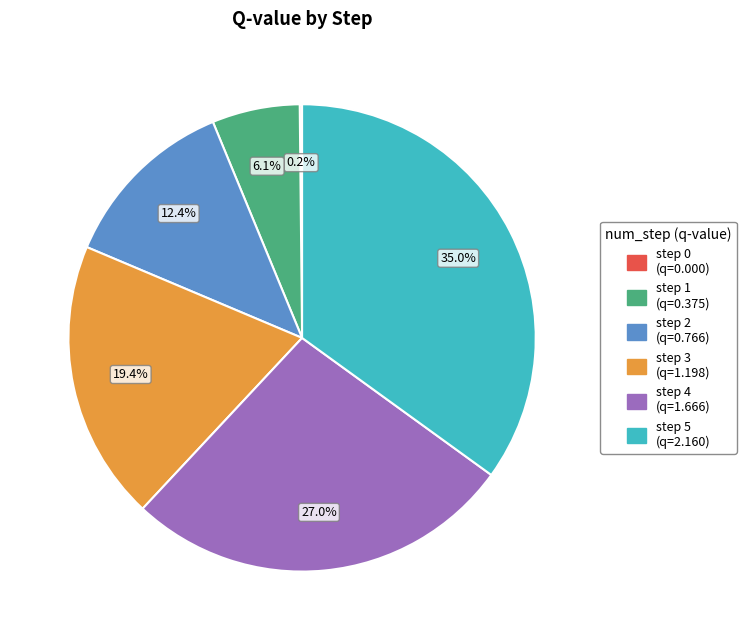

Is it true that step 2 is 12% of the pie?

True